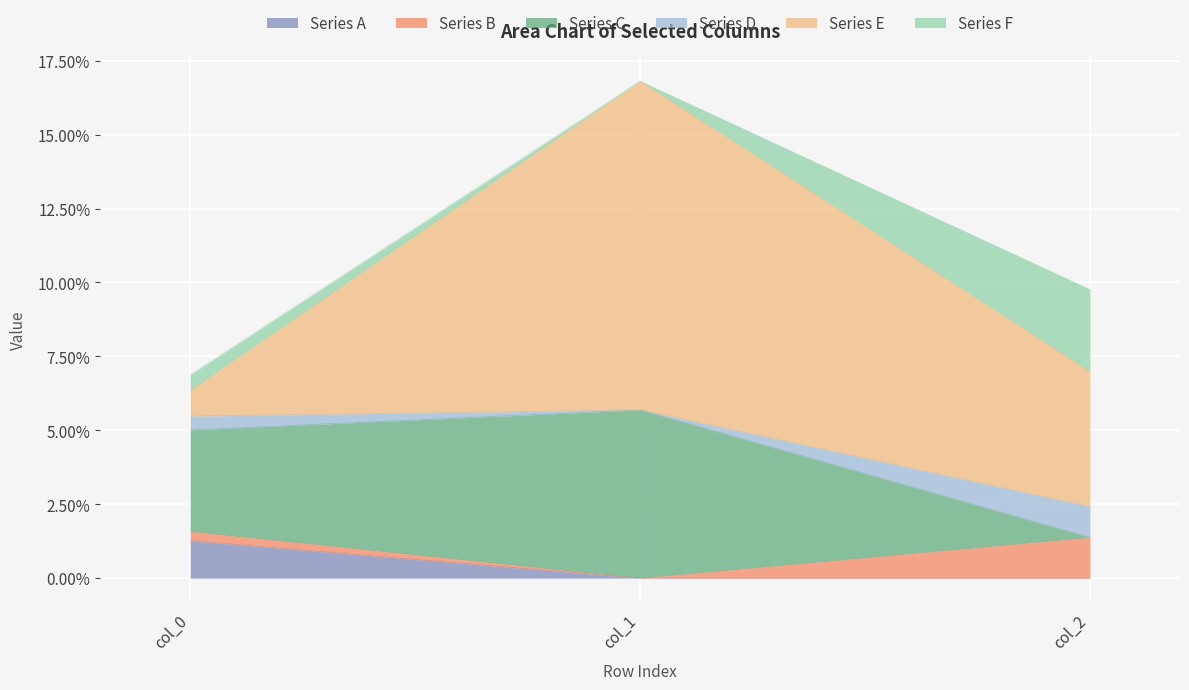

At how many categories does at least one series exceed 0?

3